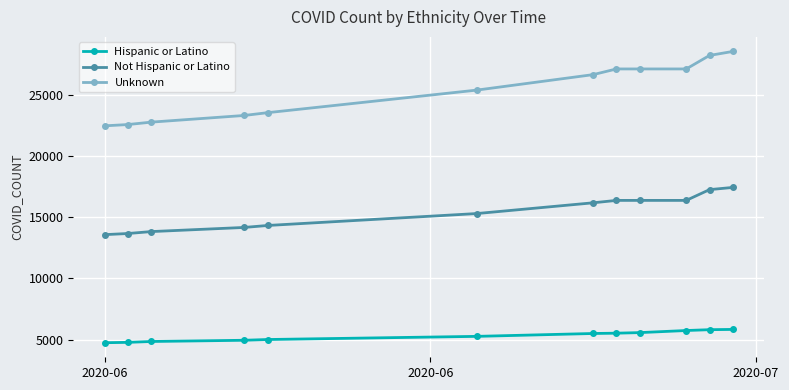

What is the value of the Not Hispanic or Latino point at the 8th from the left?

16375